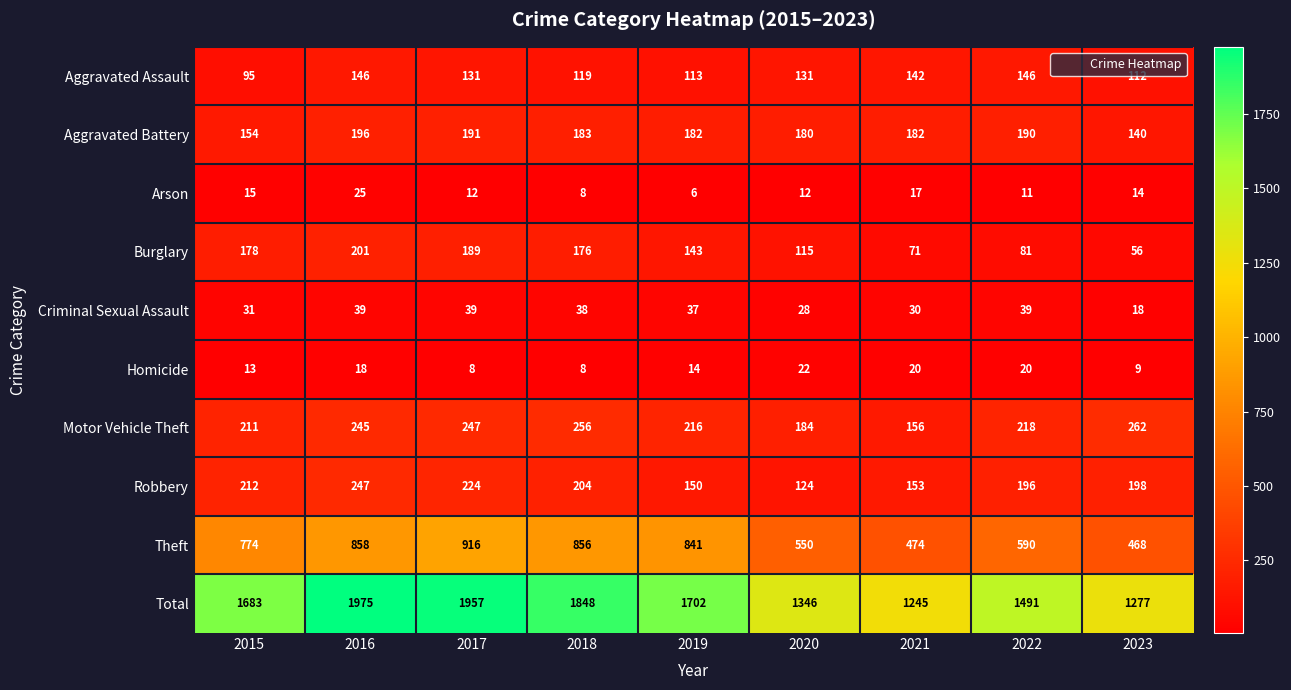

How many series are shown in this chart?

10